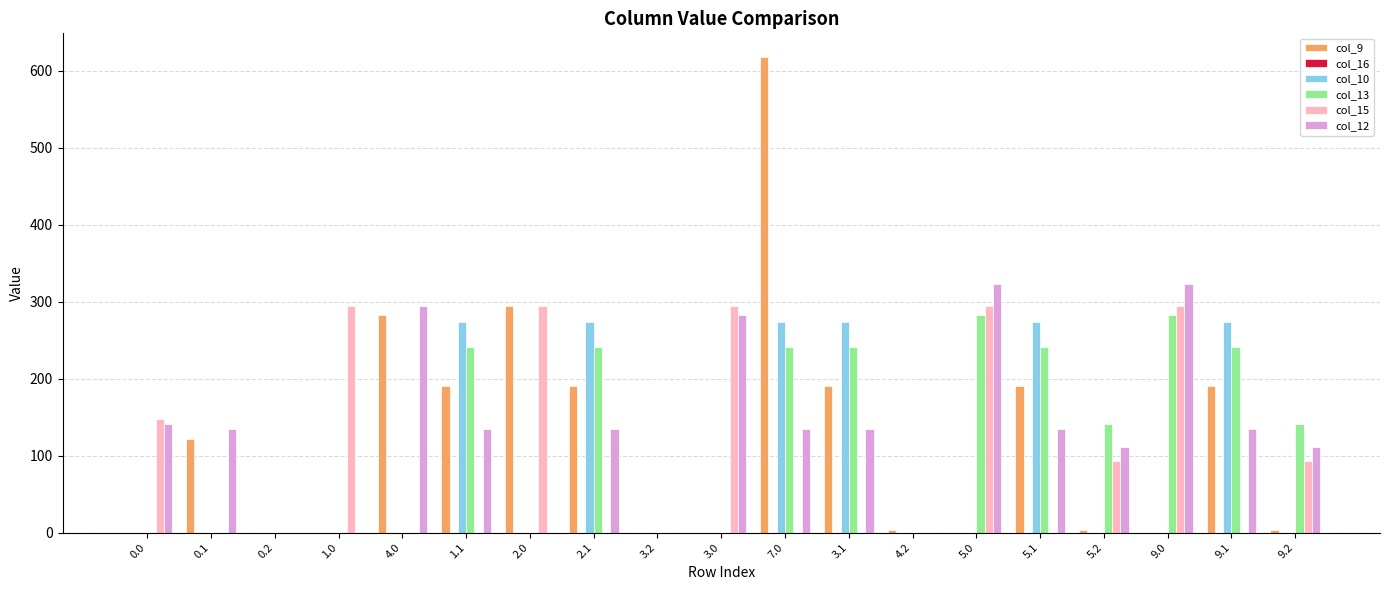

The value of col_15 at 9.1 is -121.4. True or false?

False